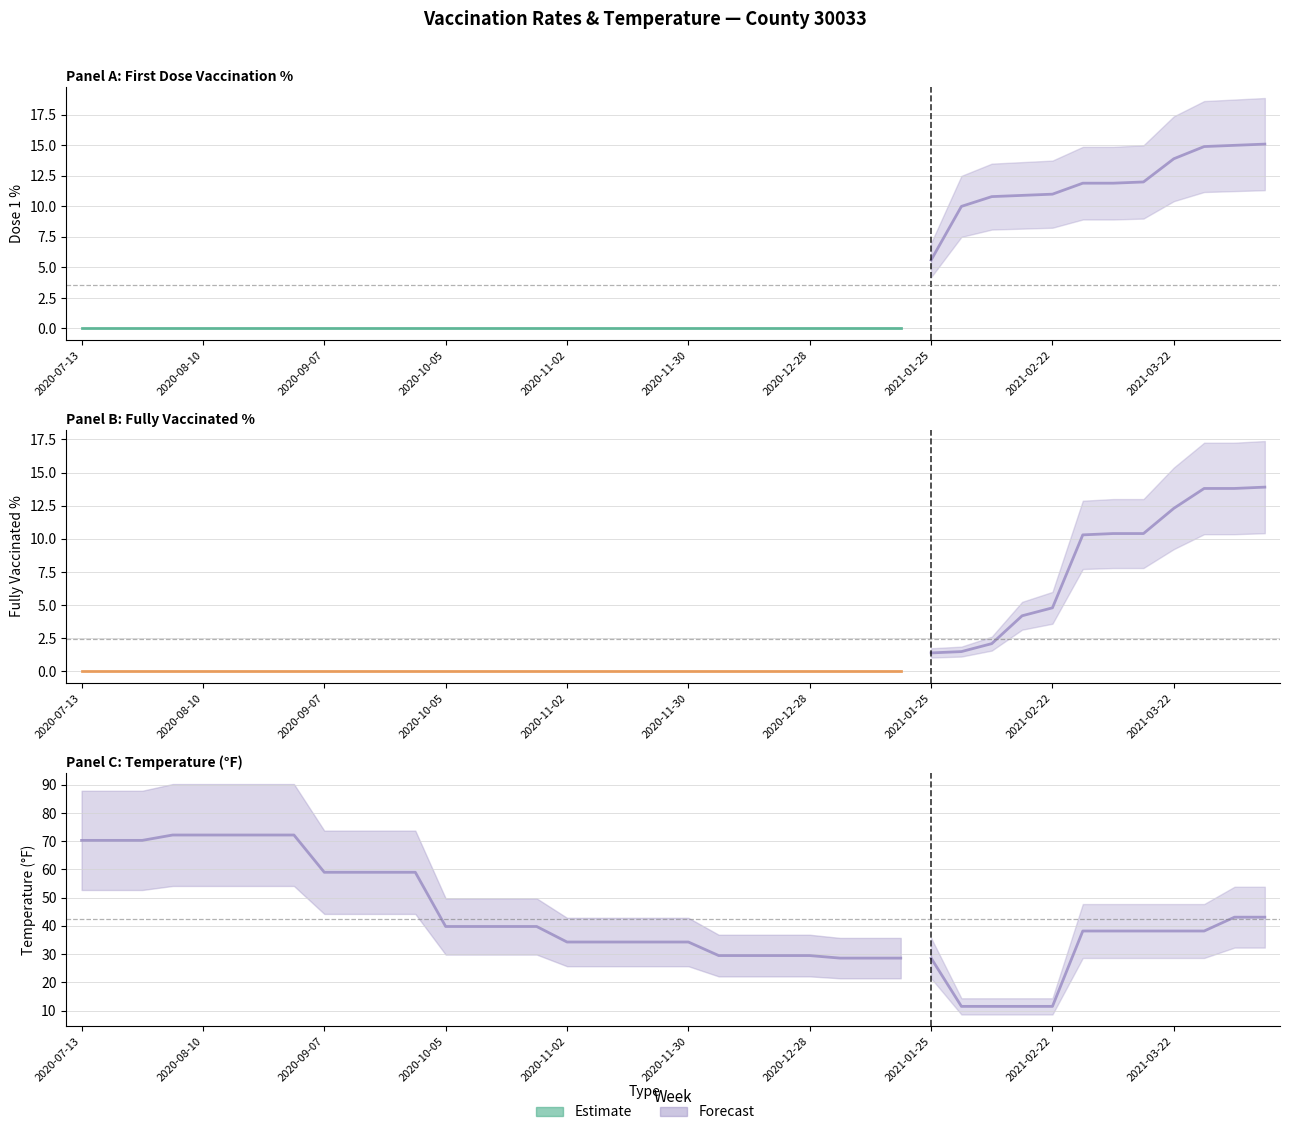

Reading left to right, list all the values displayed in this chart.

dose1_pct: 0.0	0.0	0.0	0.0	0.0	0.0	0.0	0.0	0.0	0.0	0.0	0.0	0.0	0.0	0.0	0.0	0.0	0.0	0.0	0.0	0.0	0.0	0.0	0.0	0.0	0.0	0.0	0.0	5.6	10.0	10.8	10.9	11.0	11.9	11.9	12.0	13.9	14.9	15.0	15.1
fully_vacc_pct: 0.0	0.0	0.0	0.0	0.0	0.0	0.0	0.0	0.0	0.0	0.0	0.0	0.0	0.0	0.0	0.0	0.0	0.0	0.0	0.0	0.0	0.0	0.0	0.0	0.0	0.0	0.0	0.0	1.4	1.5	2.1	4.2	4.8	10.3	10.4	10.4	12.3	13.8	13.8	13.9
temp: 70.3	70.3	70.3	72.2	72.2	72.2	72.2	72.2	59.0	59.0	59.0	59.0	39.8	39.8	39.8	39.8	34.3	34.3	34.3	34.3	34.3	29.5	29.5	29.5	29.5	28.6	28.6	28.6	28.6	11.5	11.5	11.5	11.5	38.2	38.2	38.2	38.2	38.2	43.1	43.1